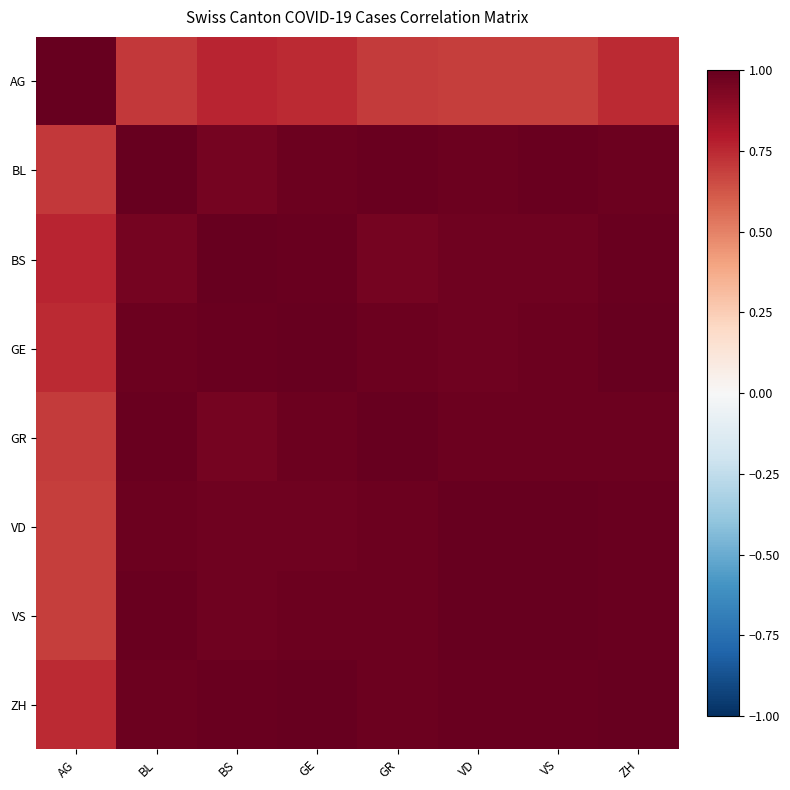

Between VD and ZH, which is larger?

ZH